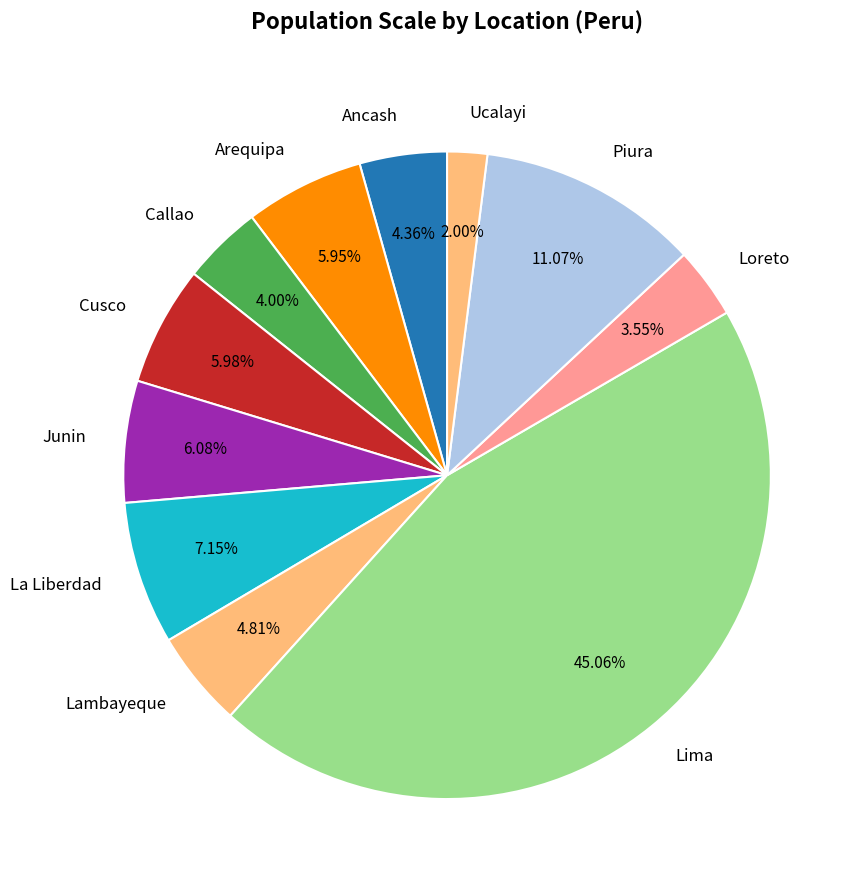

What percentage do Piura and Ancash together represent?

15.4%